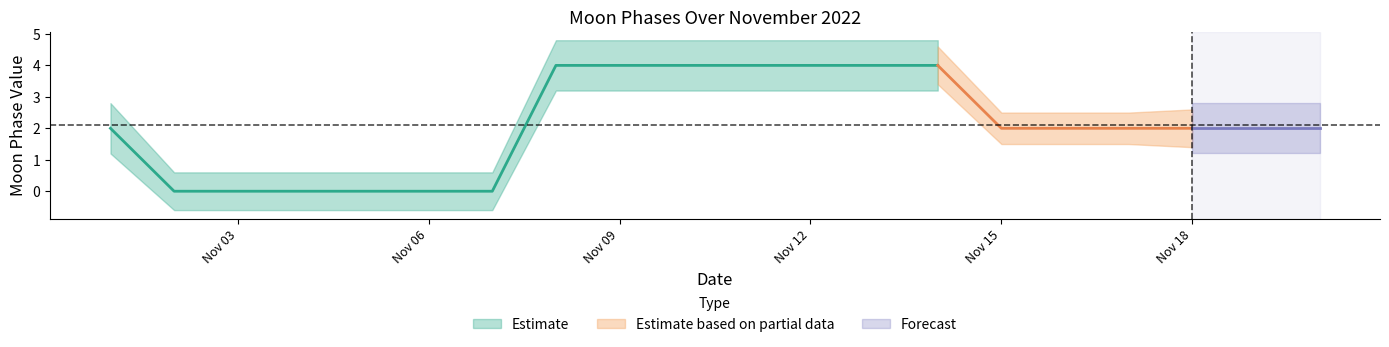

How many values are below 2?

6